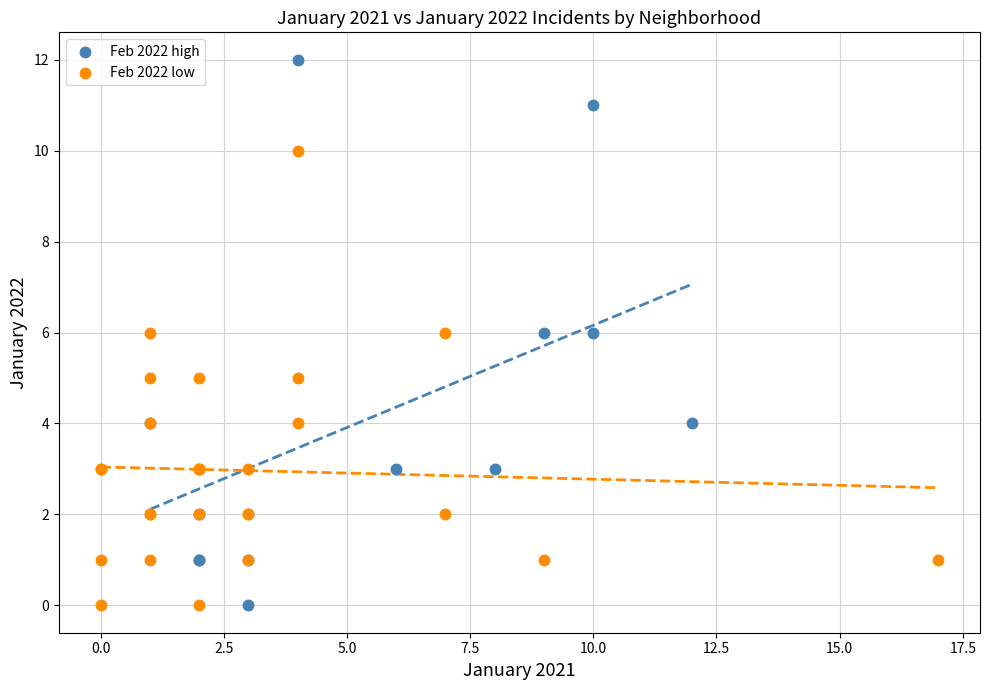

Which series has the largest Y range (max minus min)?

Feb 2022 high